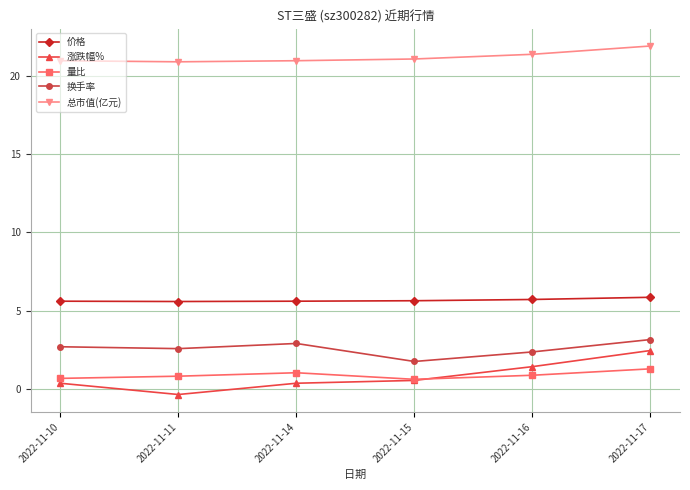

True or false: 量比 and 总市值(亿元) cross at least once.

False